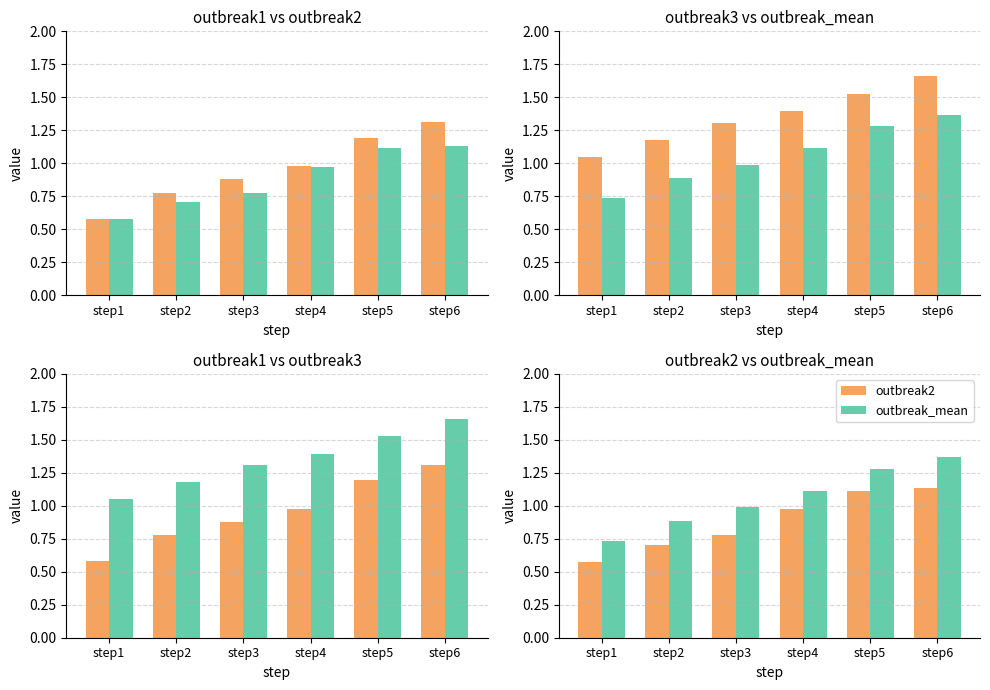

How many values in the outbreak_mean series are below 1?

3